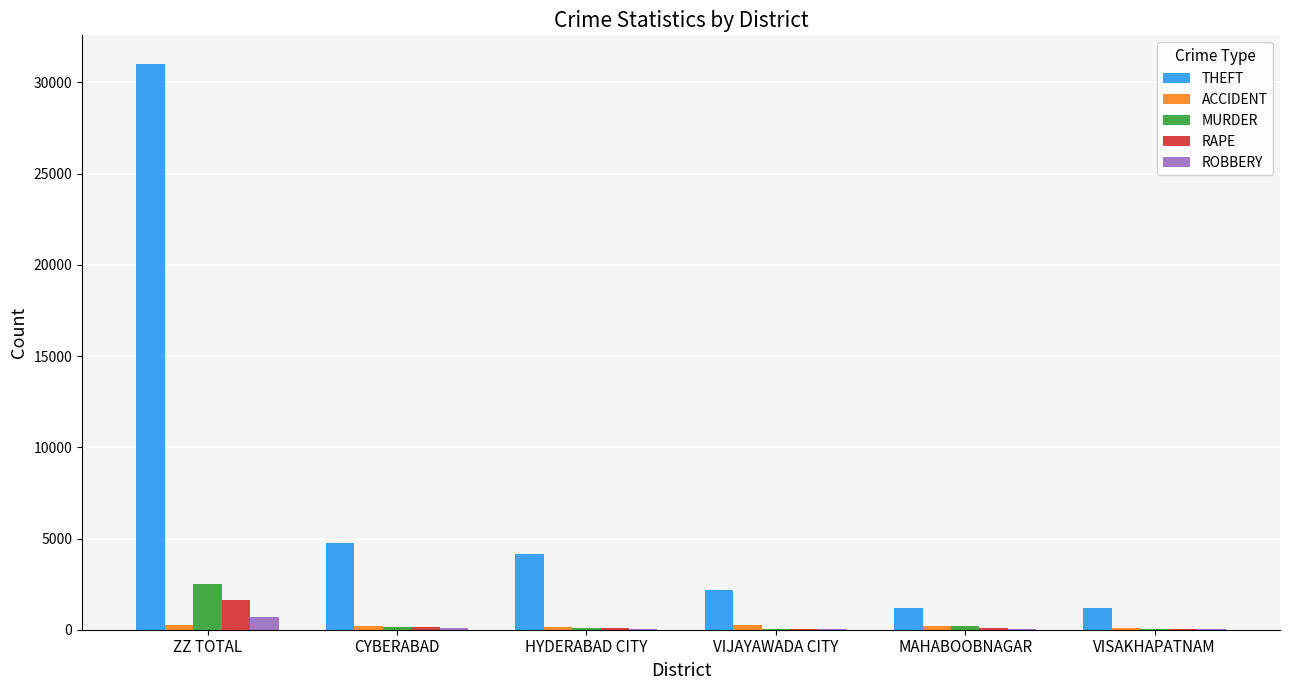

What is the greatest value displayed?

31032